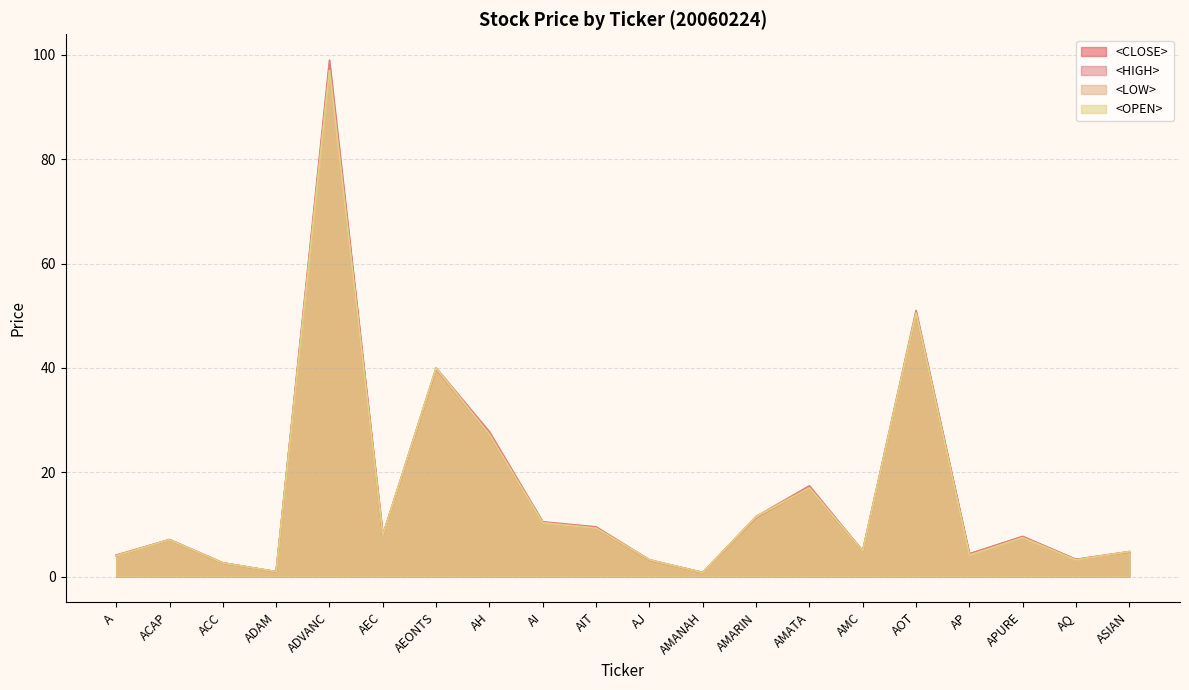

Does the chart have visible grid lines?

Yes